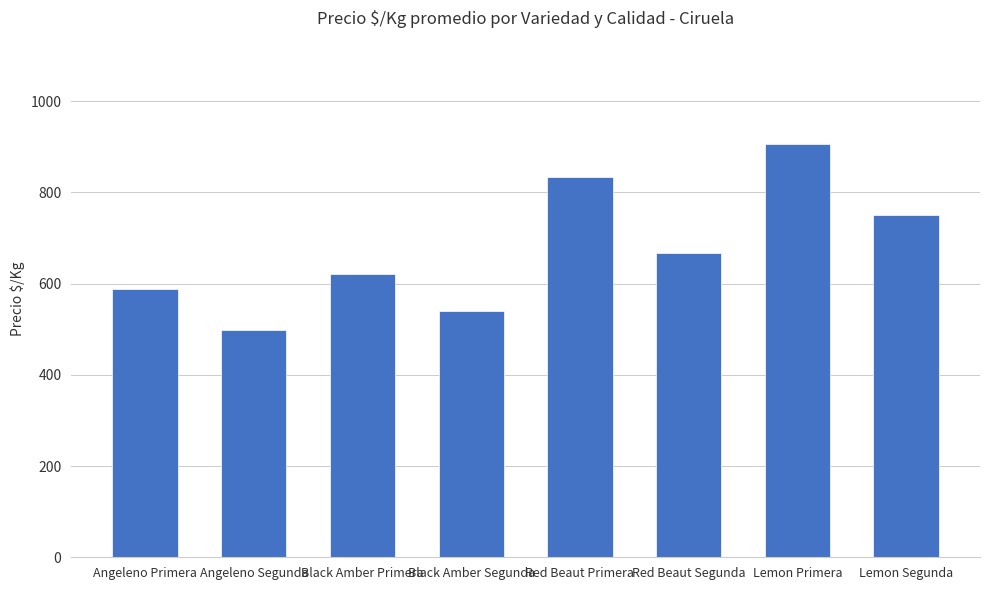

Rank the categories by value from lowest to highest.

Angeleno Segunda, Black Amber Segunda, Angeleno Primera, Black Amber Primera, Red Beaut Segunda, Lemon Segunda, Red Beaut Primera, Lemon Primera